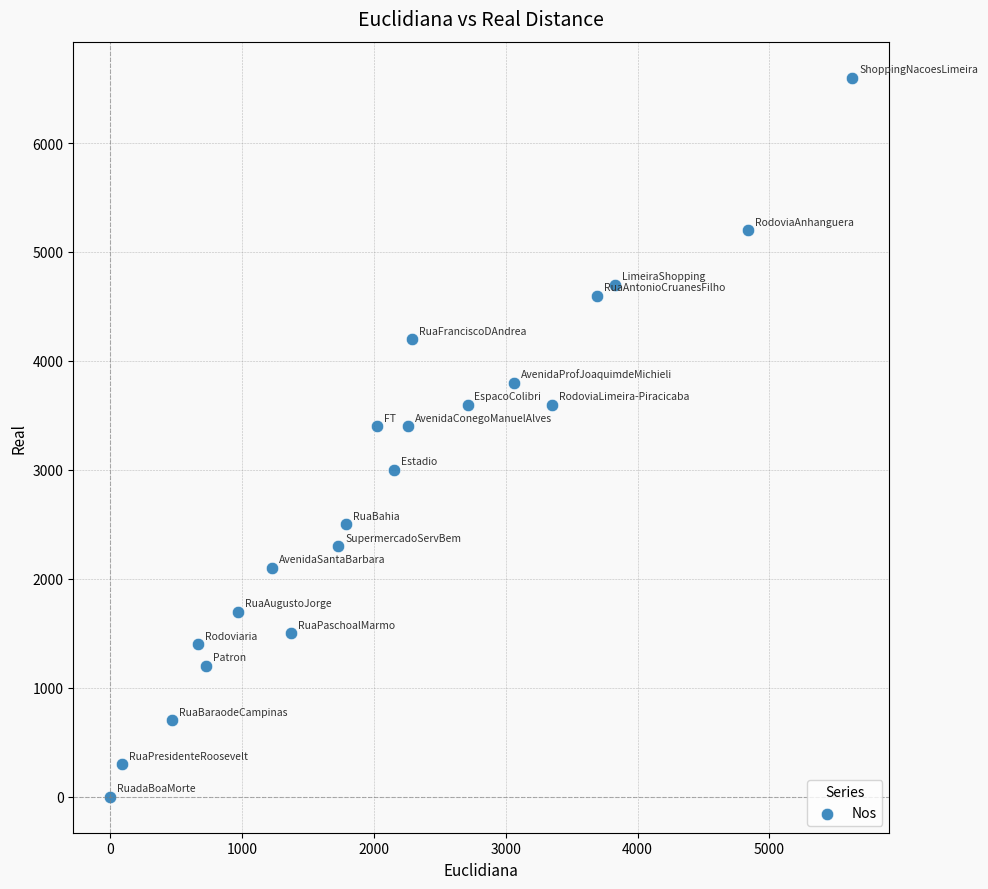

What is the range of Y values (max minus min)?

6600